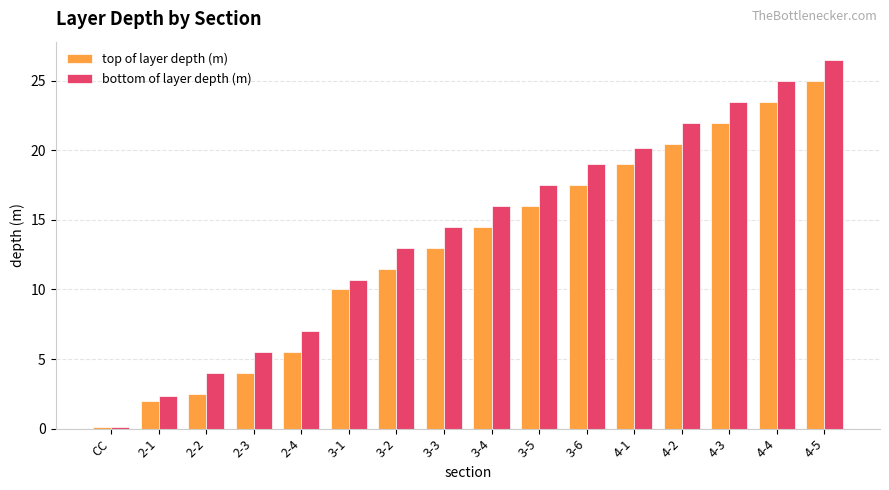

Reading right to left, extract all data points from this chart.

top of layer depth (m): 25.0	23.5	22.0	20.5	19.1	17.5	16.0	14.5	13.0	11.5	10.0	5.5	4.0	2.5	2.0	0.1
bottom of layer depth (m): 26.5	25.0	23.5	22.0	20.2	19.0	17.5	16.0	14.5	13.0	10.7	7.0	5.5	4.0	2.4	0.1